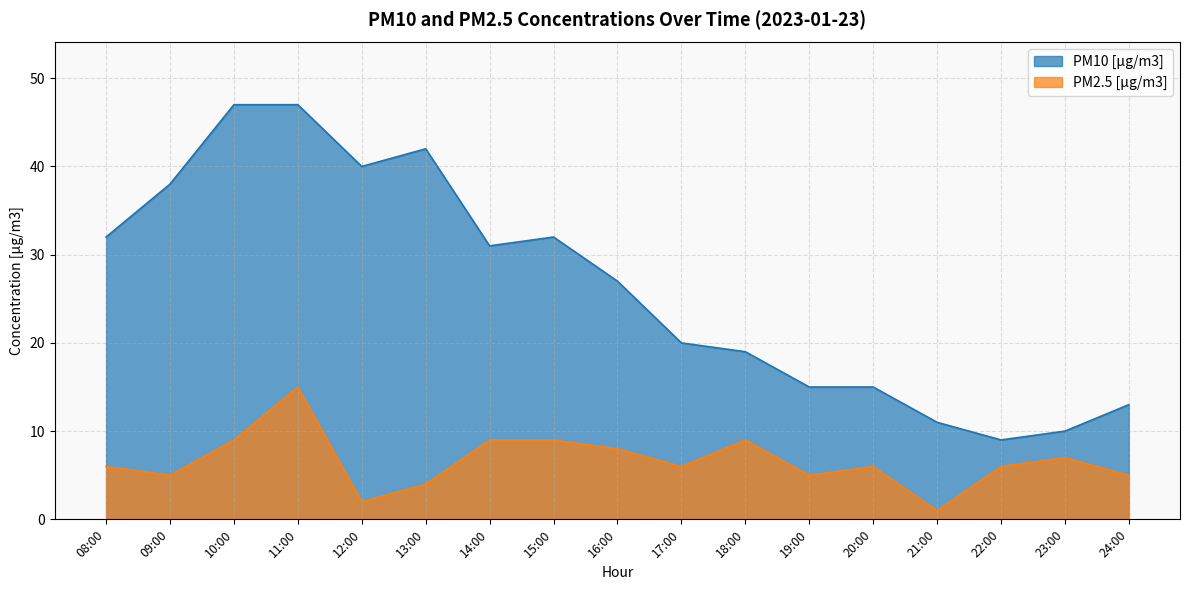

List the labels in order of PM2.5 [µg/m3] value, smallest first.

21:00, 12:00, 13:00, 09:00, 19:00, 24:00, 08:00, 17:00, 20:00, 22:00, 23:00, 16:00, 10:00, 14:00, 15:00, 18:00, 11:00